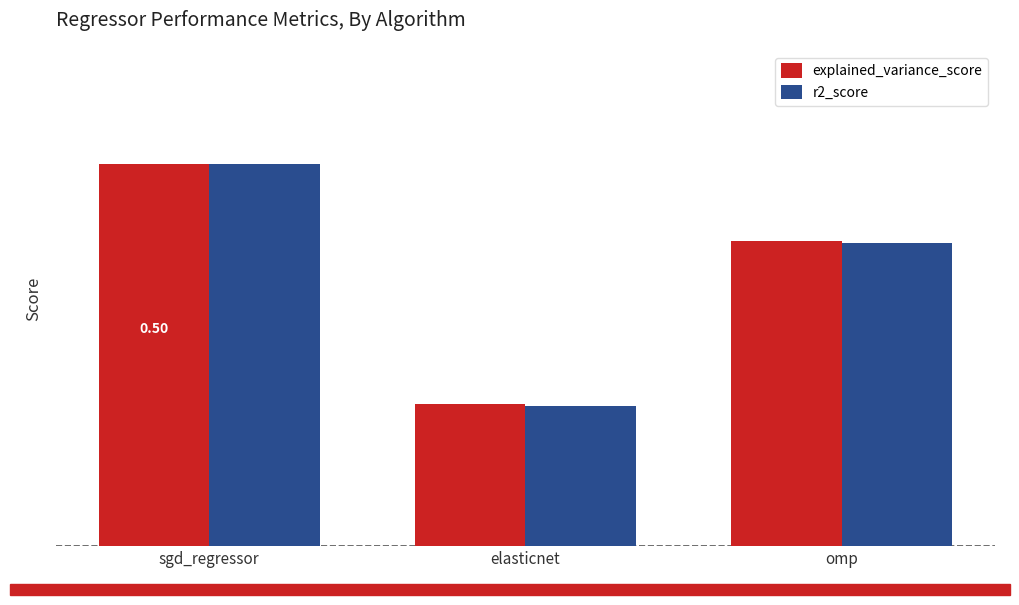

Are the bars horizontal?

No